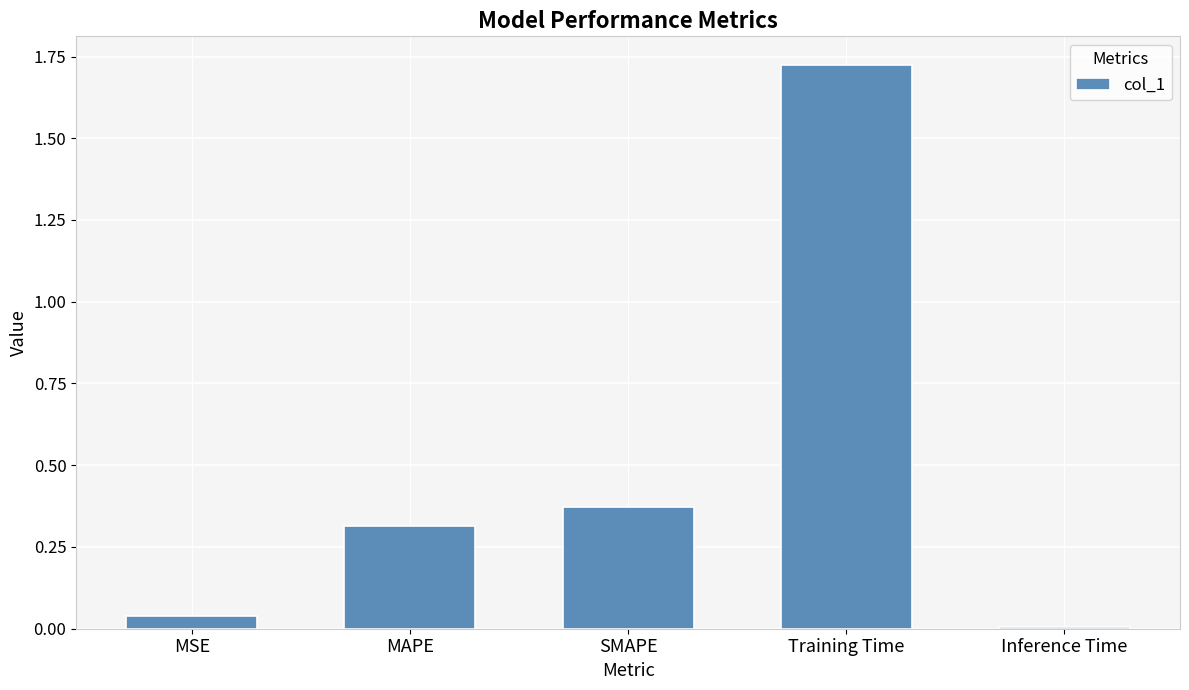

Which label corresponds to the largest value in the chart?

Training Time